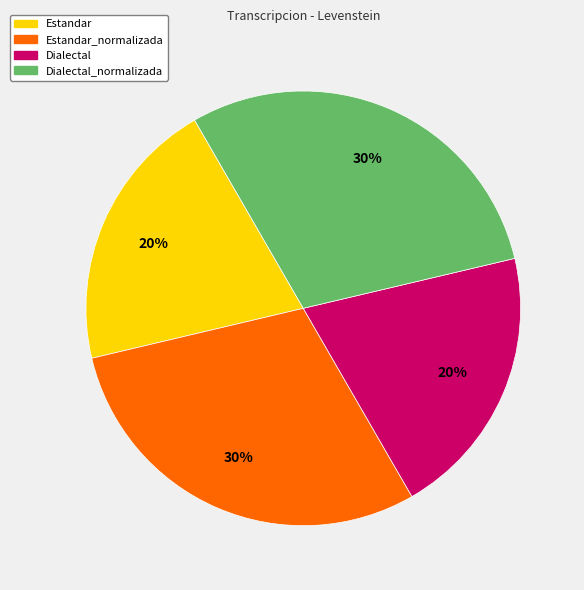

Do Estandar and Dialectal together represent more than half of the pie?

No